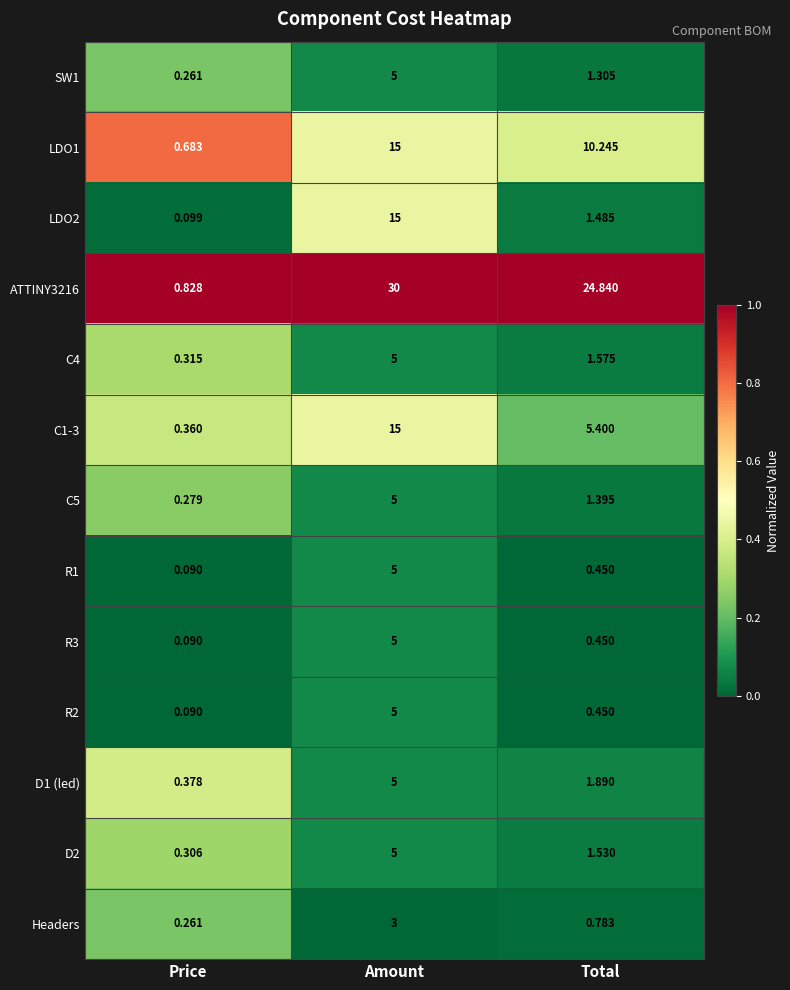

Where is C4 nearest to the value 2?

Total